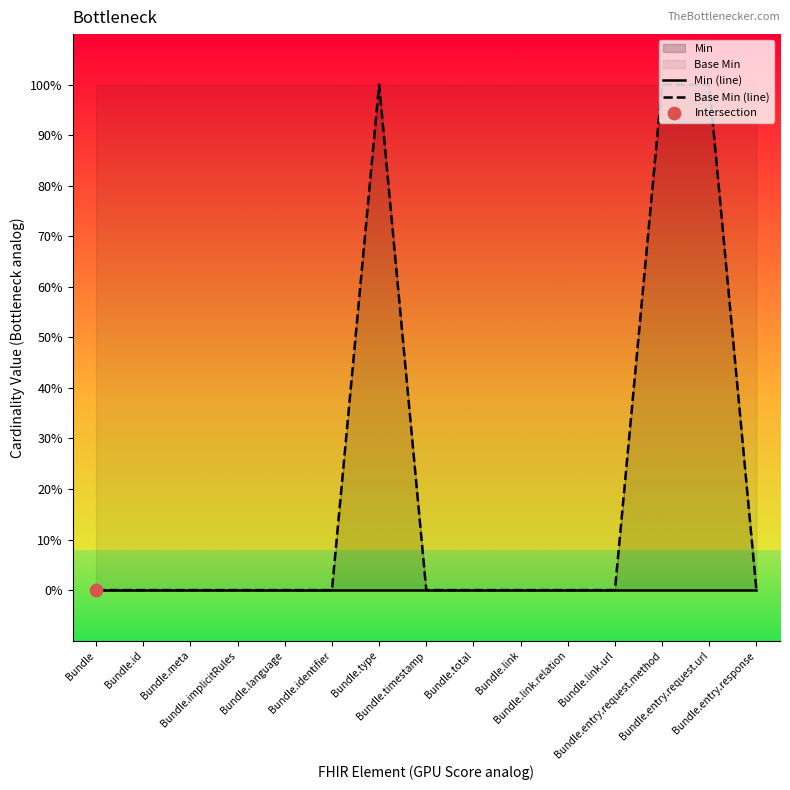

Which series has the largest total across all categories?

Base Min (line)